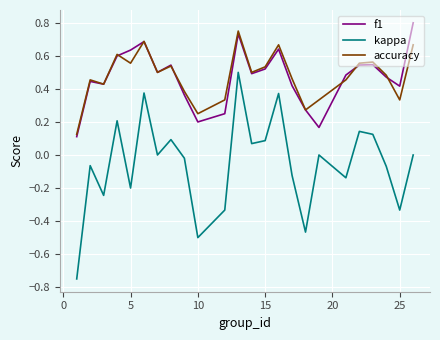

True or false: kappa and accuracy intersect in this chart.

False